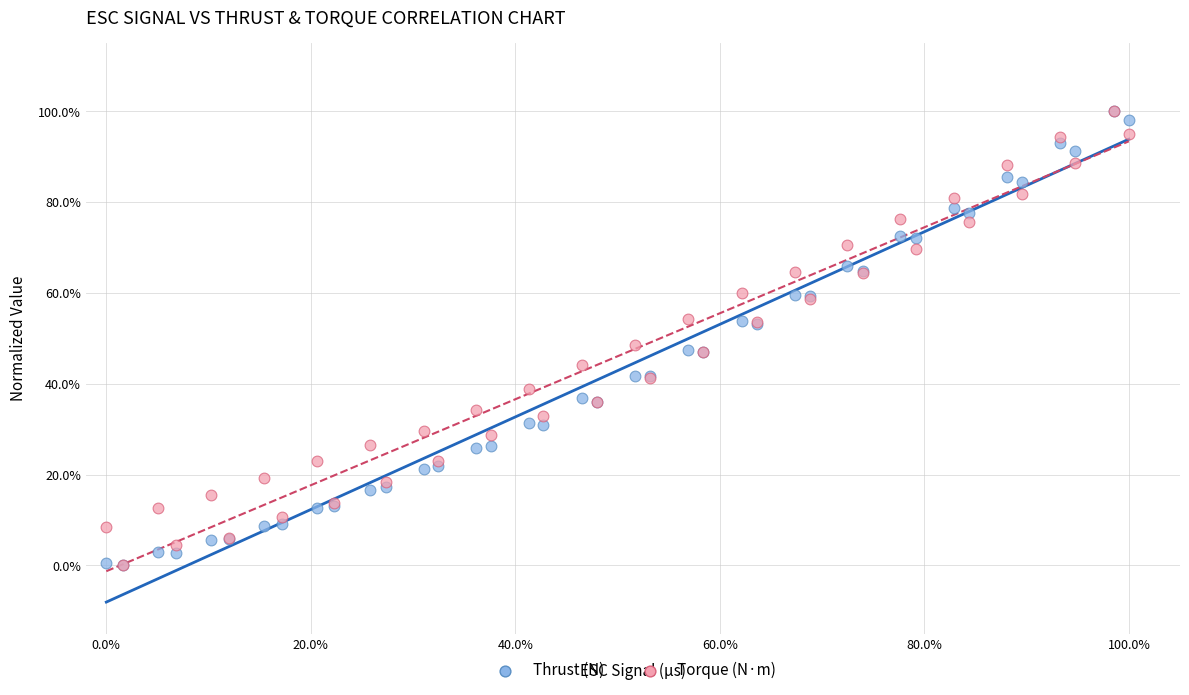

What are all the series names shown in the legend?

Thrust (N), Torque (N·m)